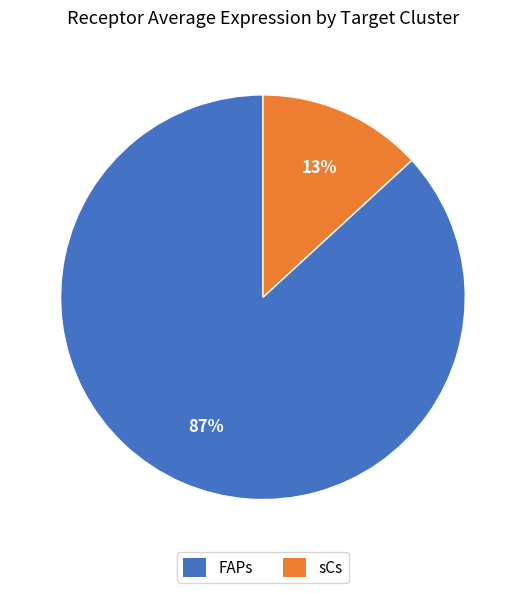

To the nearest percent, what percentage of the pie is sCs?

13%